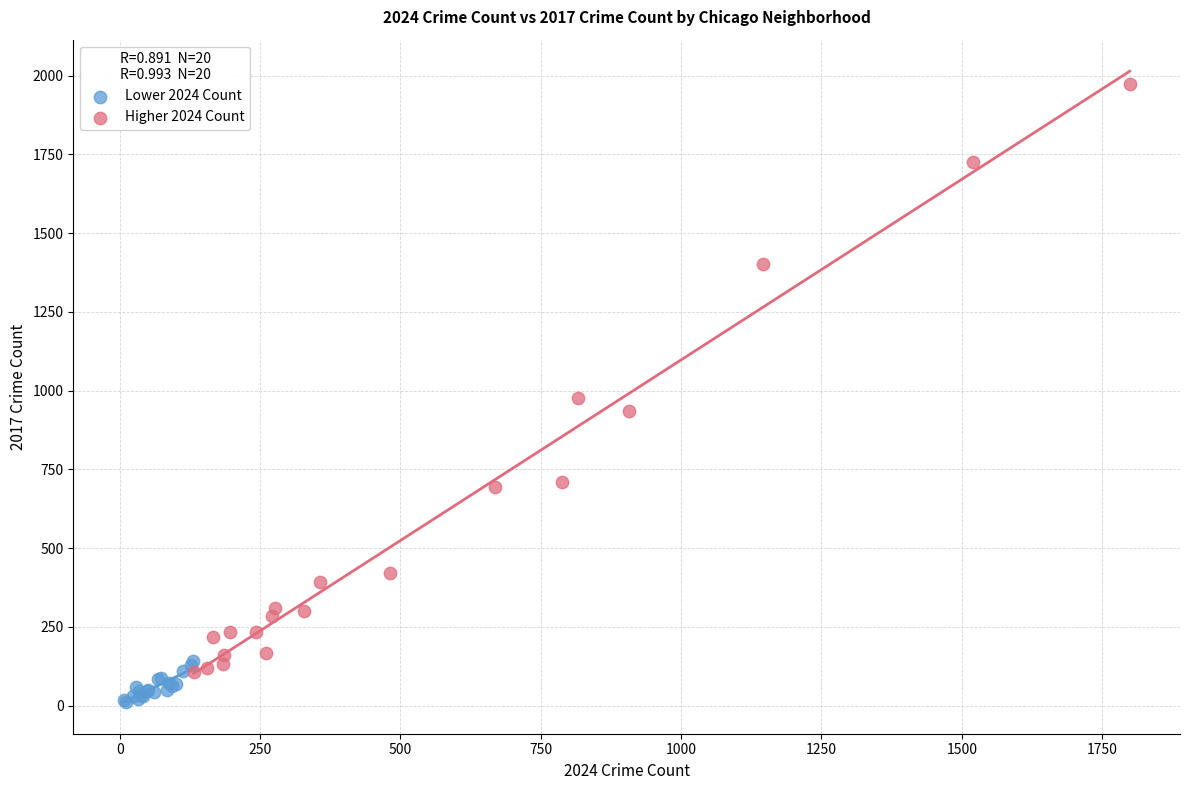

Which series has the largest Y range (max minus min)?

Higher 2024 Count